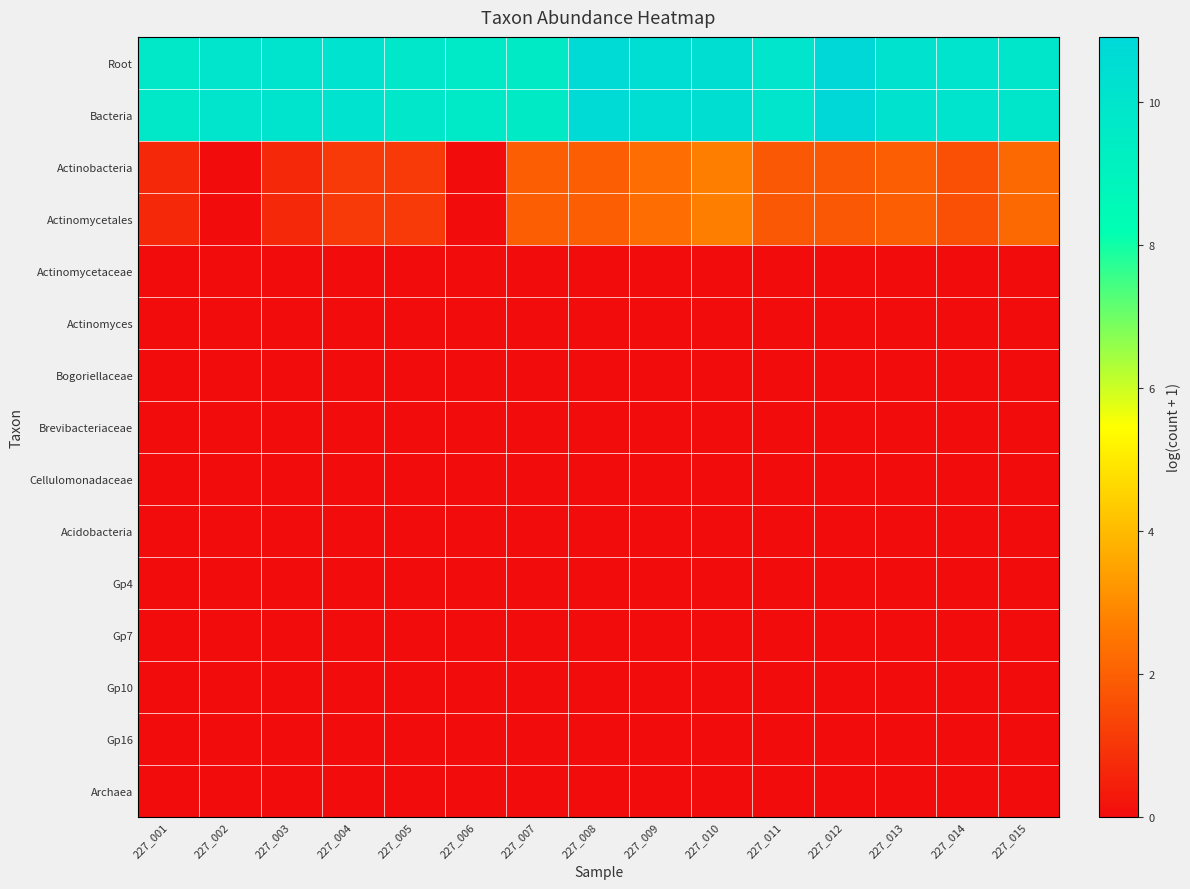

How many data points does each series have?

15